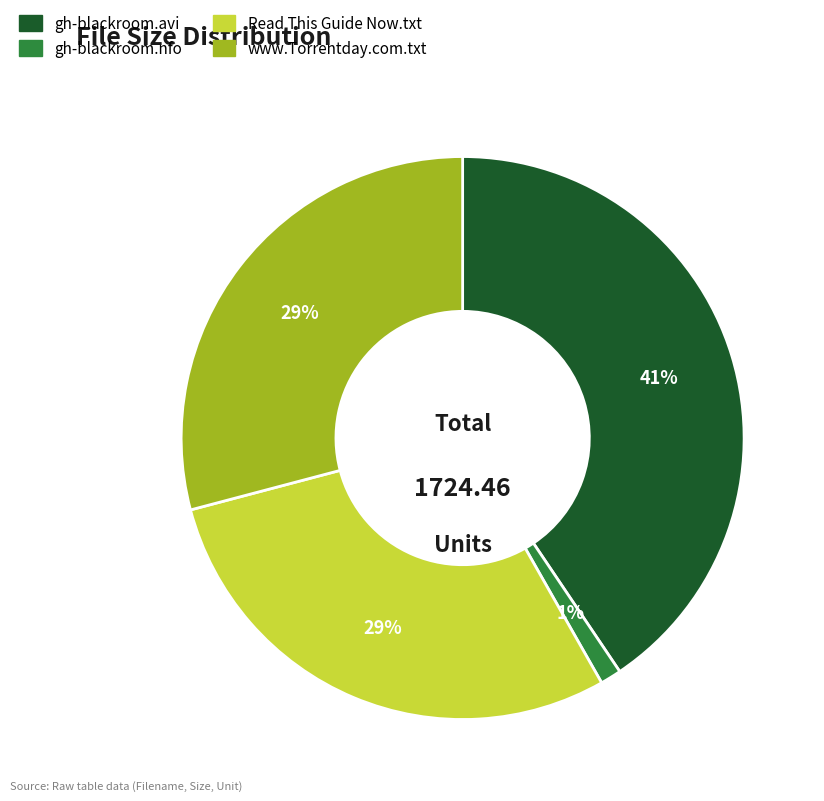

Is there a majority slice in this chart?

No